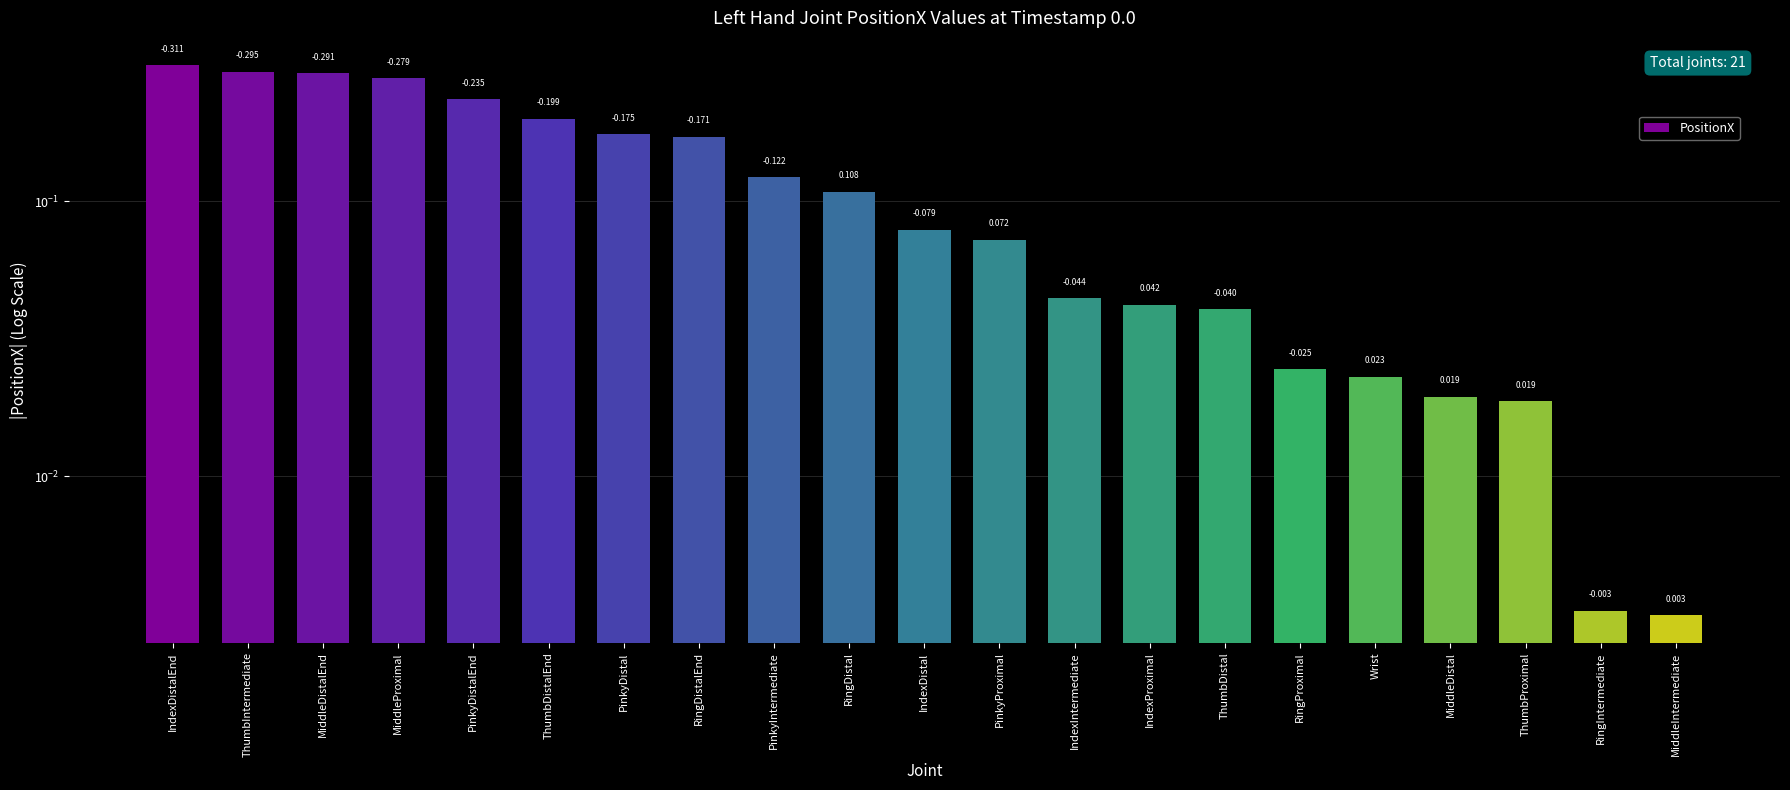

The value at IndexDistalEnd is 0.3. True or false?

True